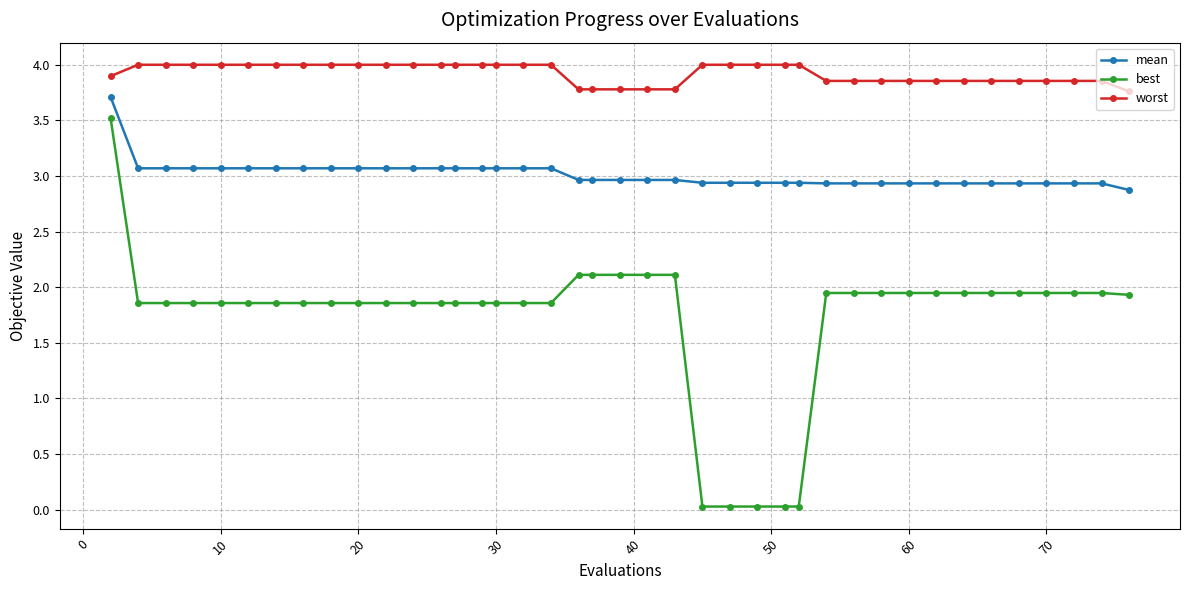

Rank the series by their average value, from highest to lowest.

worst, mean, best